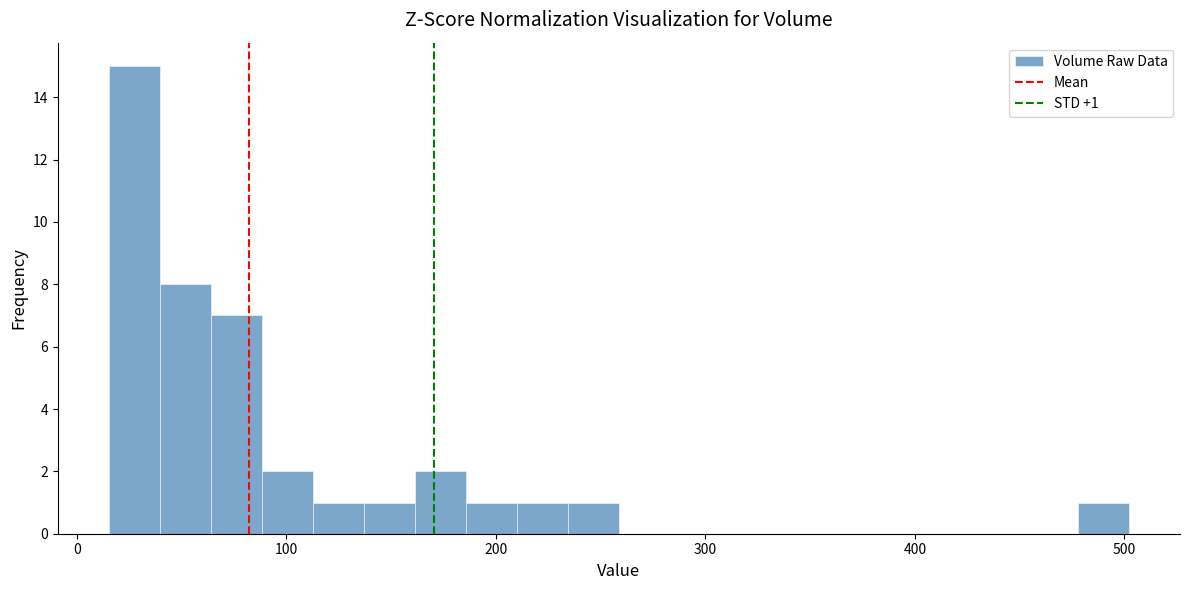

Around what value on the x-axis is the tallest bar? Give the approximate position of its centre, as read against the axis.

30